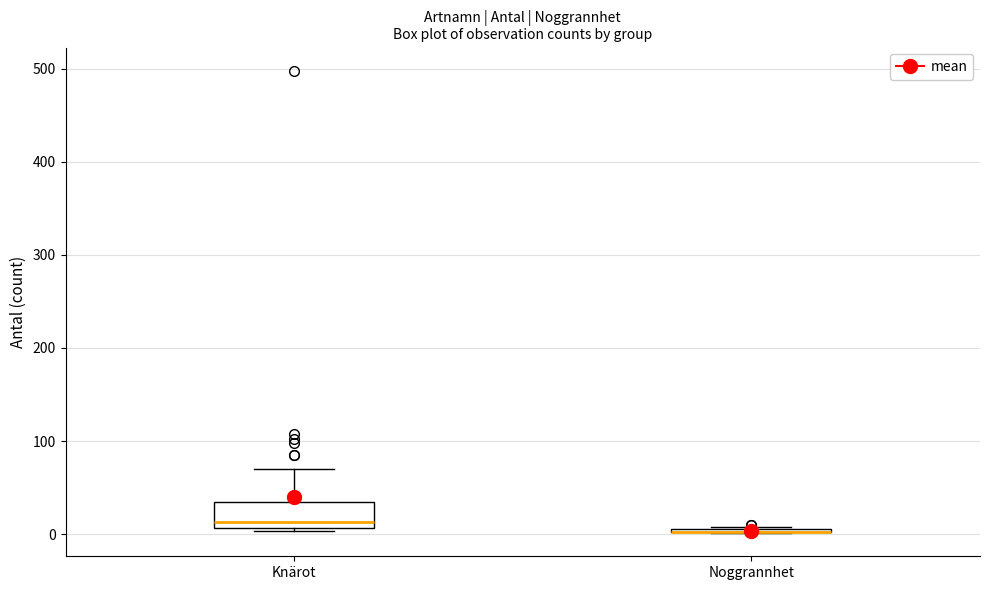

Reading left to right, transcribe this box plot: for each box, give where its median line is, the range the box spans, and where its two whiskers end, as read against the y-axis. The values are not printed on the chart, so give them approximately, as read against the axis.

Knärot: median 10 (just above the box's lower edge), box 10 to 40, whiskers 0 to 70
Noggrannhet: box collapsed to a line at 0, whiskers 0 to 10